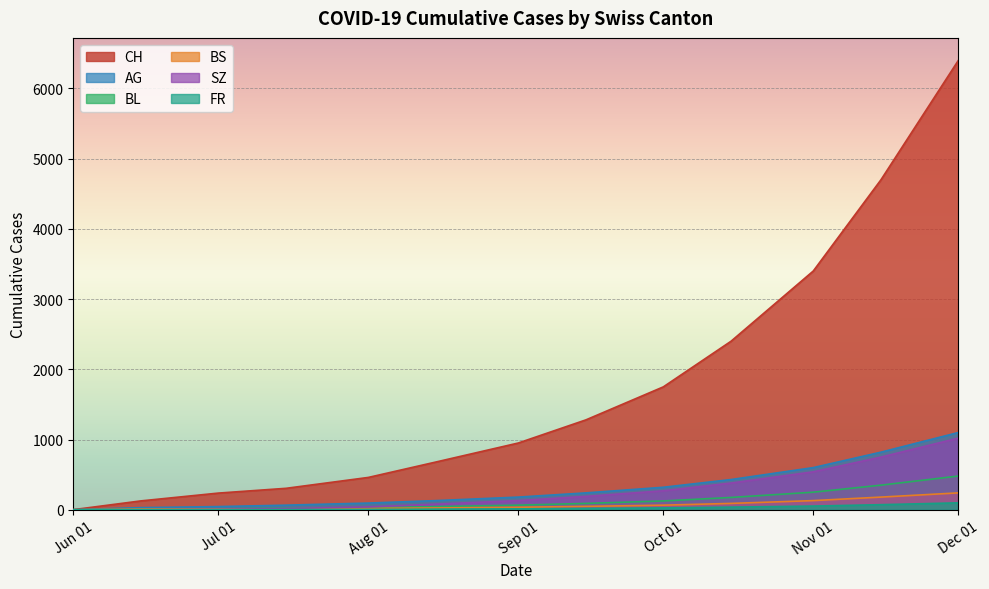

At which label is CH closest to 3200?

Nov 01